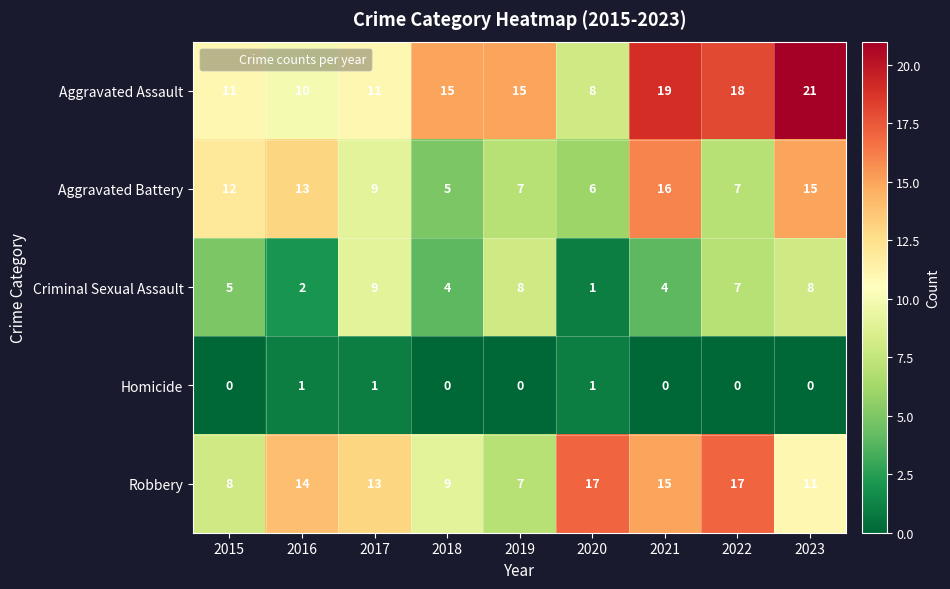

Count the number of data series in this chart.

5